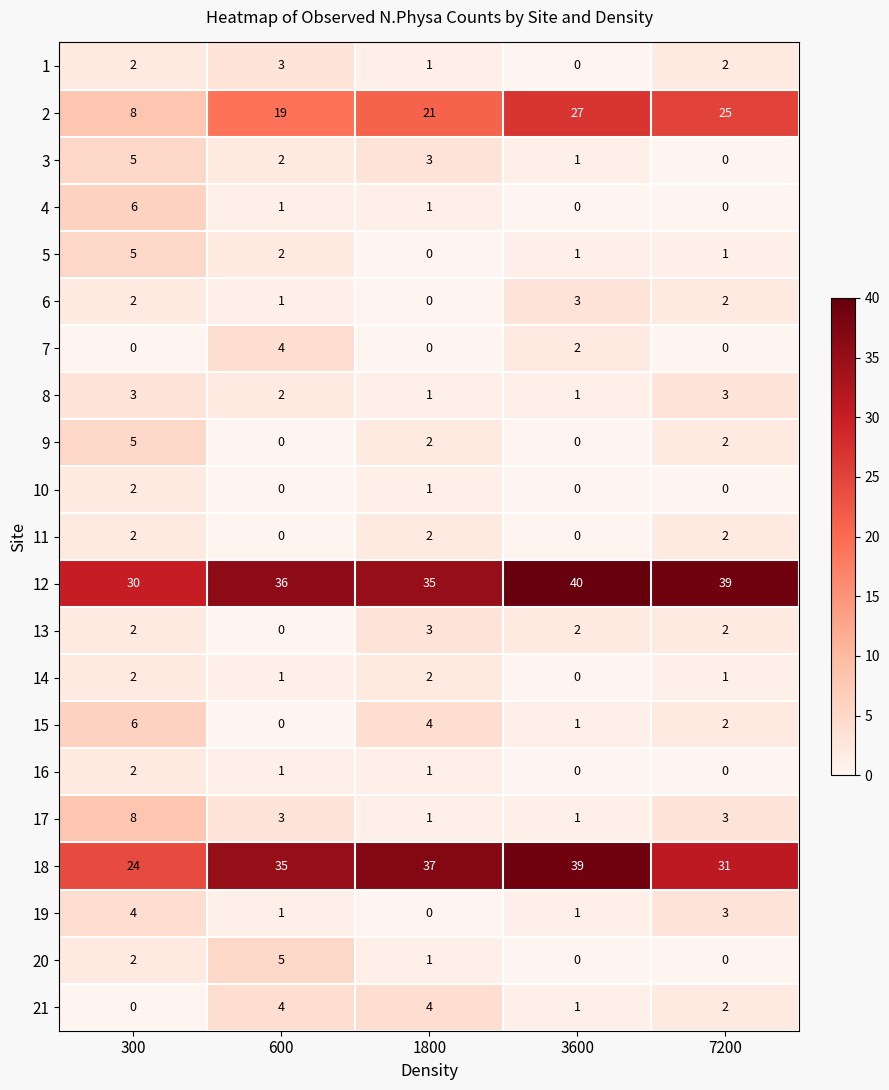

Which series has the largest total across all categories?

12